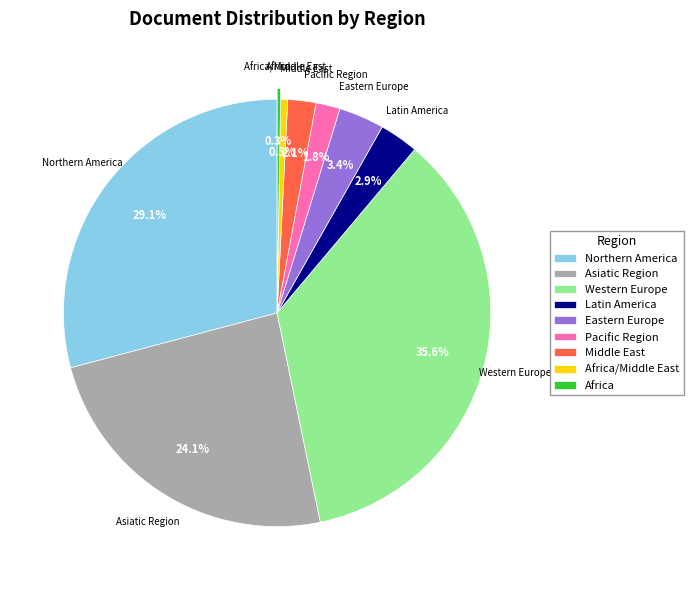

Is the sum of Western Europe and Northern America greater than half?

Yes